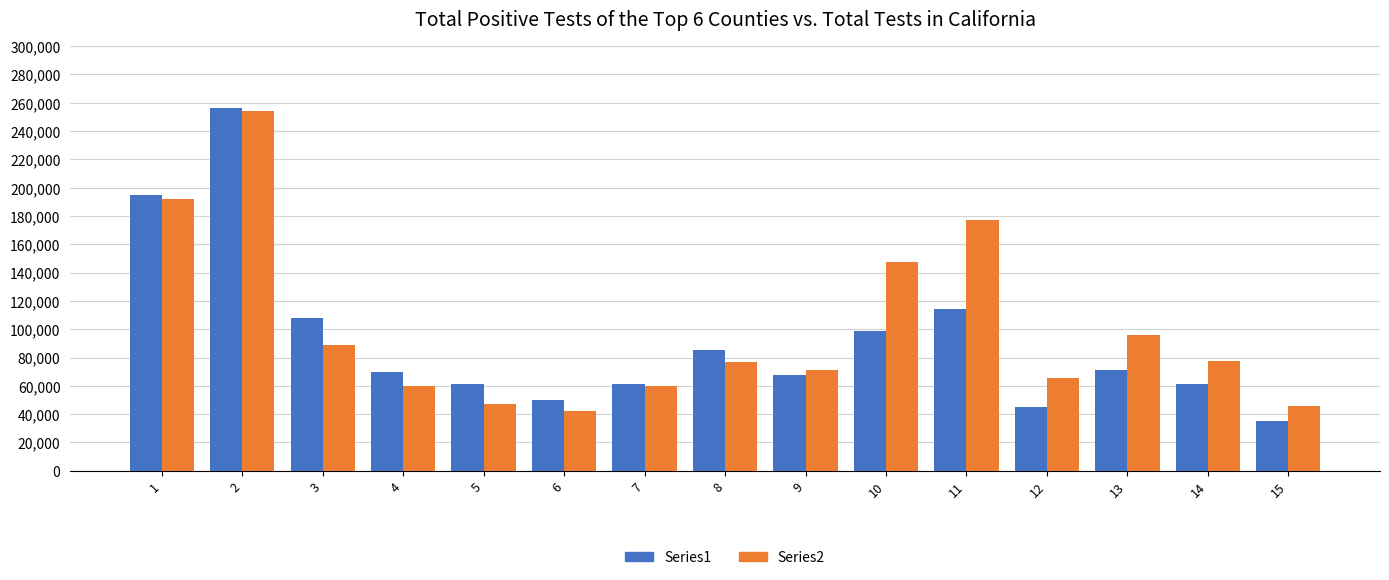

The value of Series1 at 11 is 114000. True or false?

True